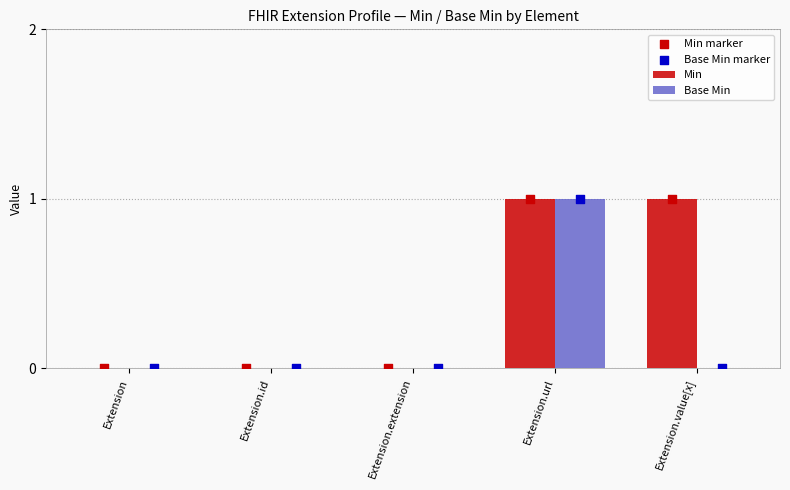

At how many categories does at least one series exceed 0?

2